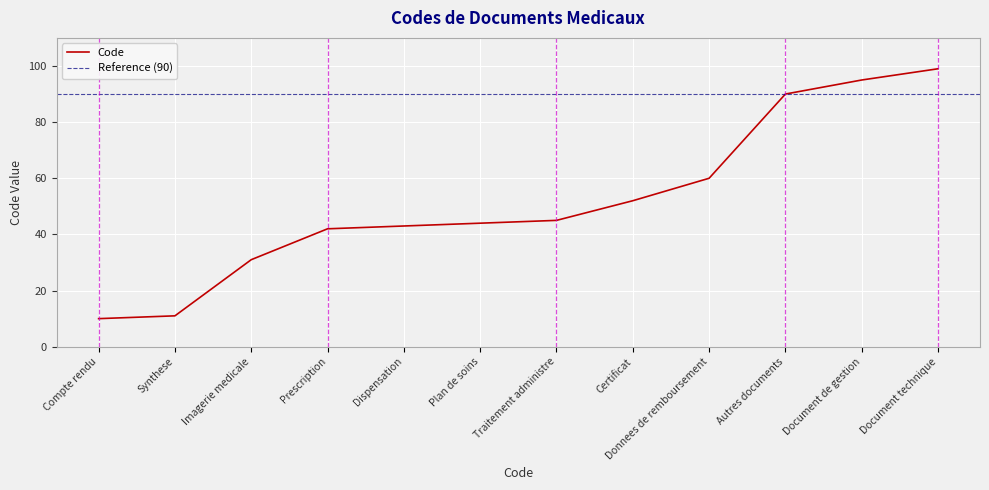

What is the minimum value for Code?

10